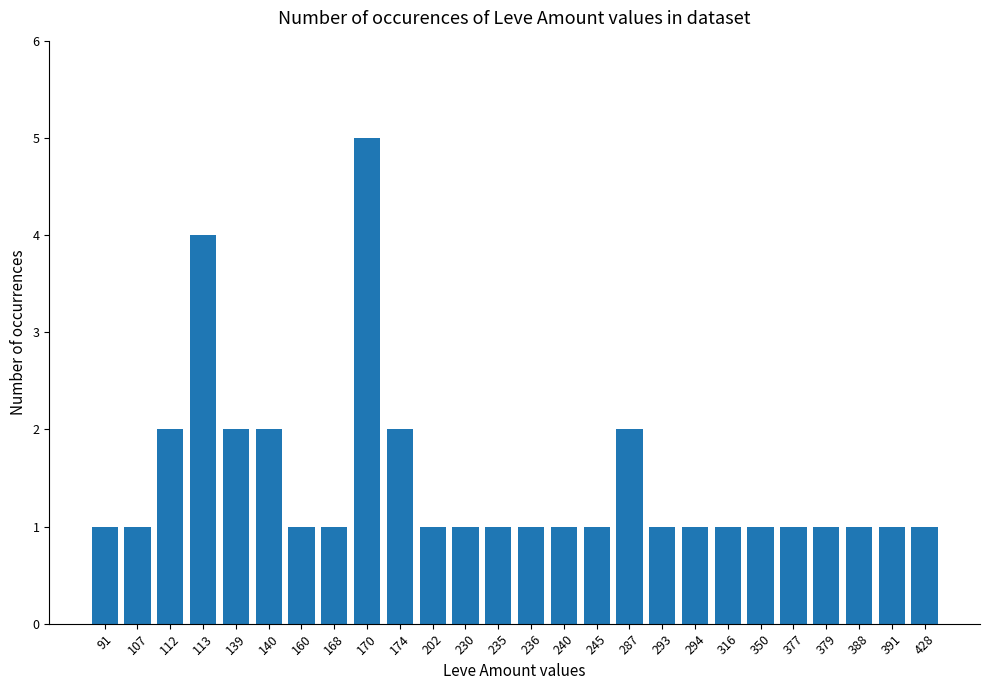

Count the values in the range 1 to 2.

24